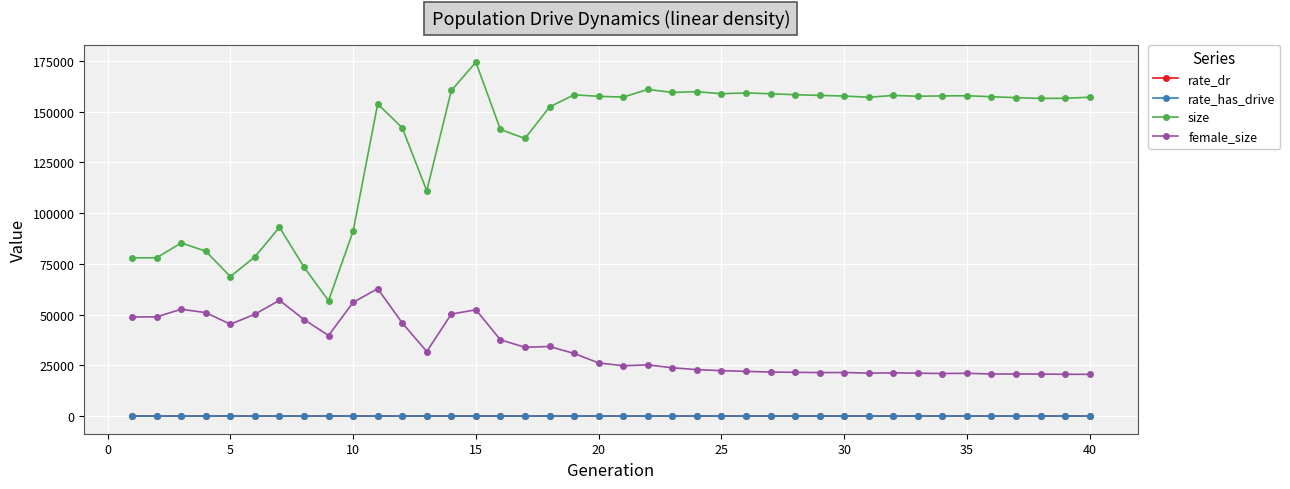

What is the minimum value for size?

56772.0